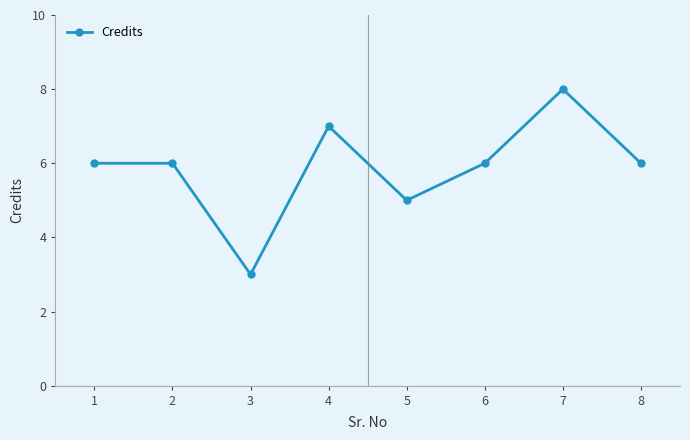

What is the ratio of the value at 8 to the value at 1?

1.0